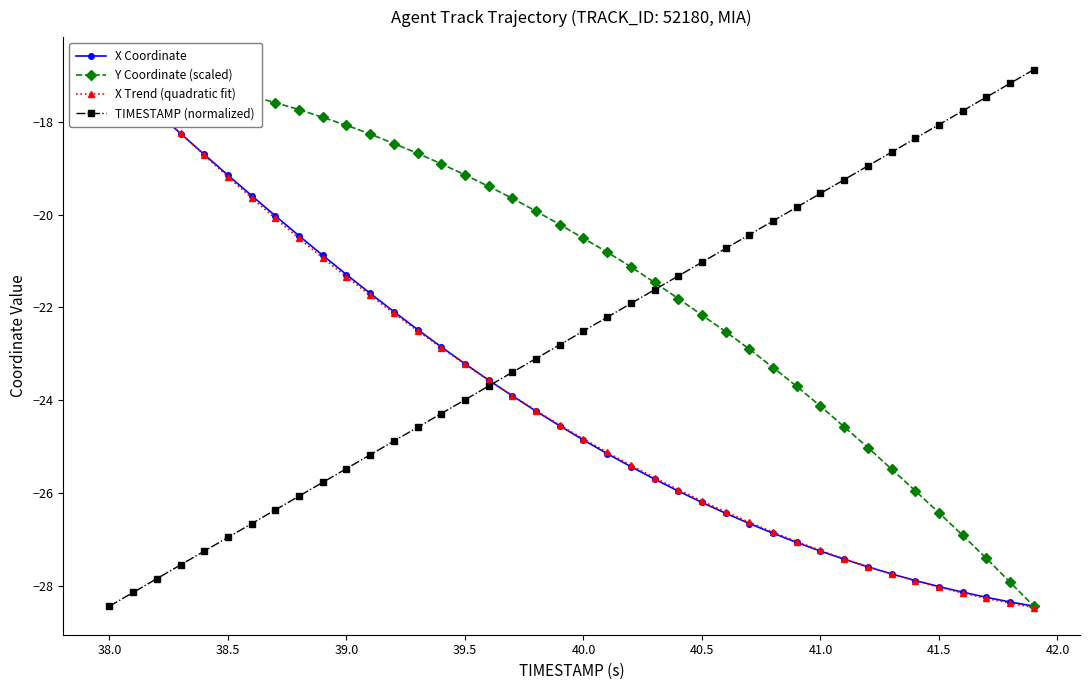

What are all the series names shown in the legend?

X Coordinate, Y Coordinate (scaled), X Trend (quadratic fit), TIMESTAMP (normalized)